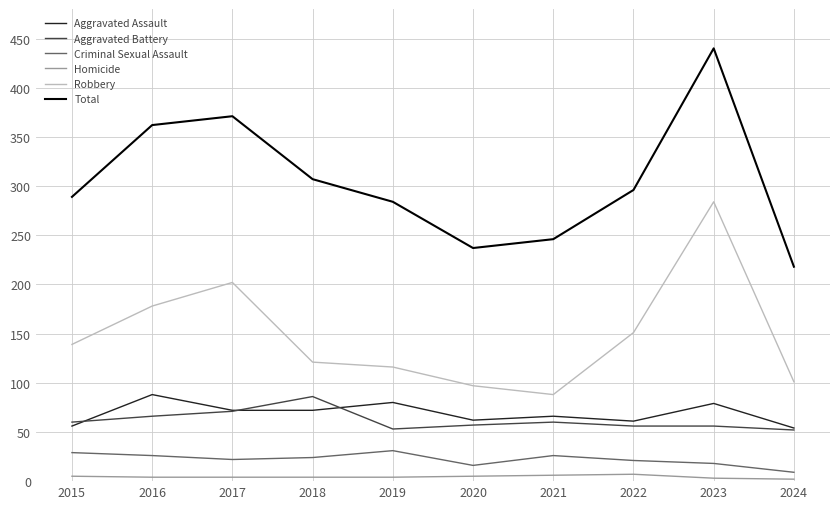

Which series has the largest total across all categories?

Total